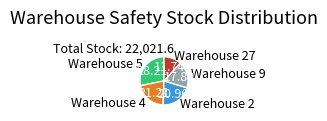

Is there any slice that represents more than half of the pie?

No